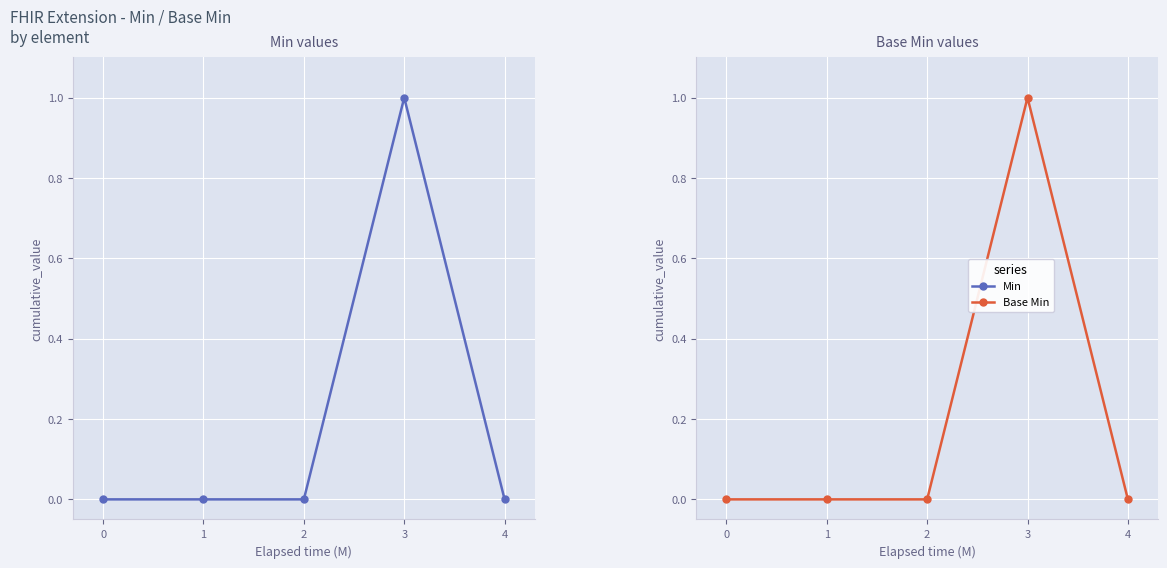

How many lines are shown in the chart?

2